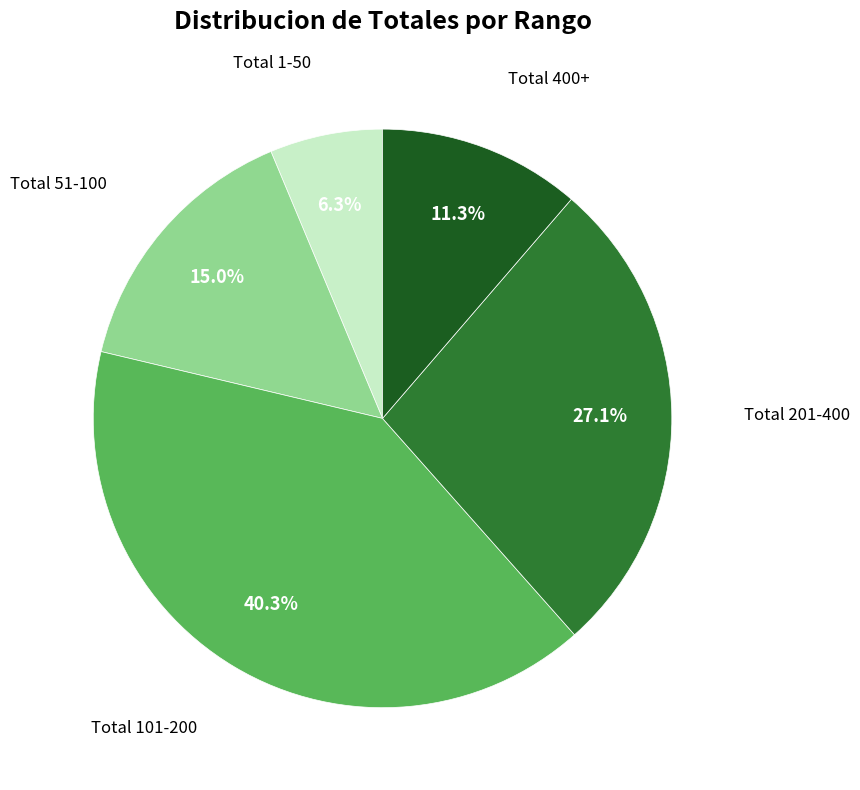

Is there any slice that represents more than half of the pie?

No